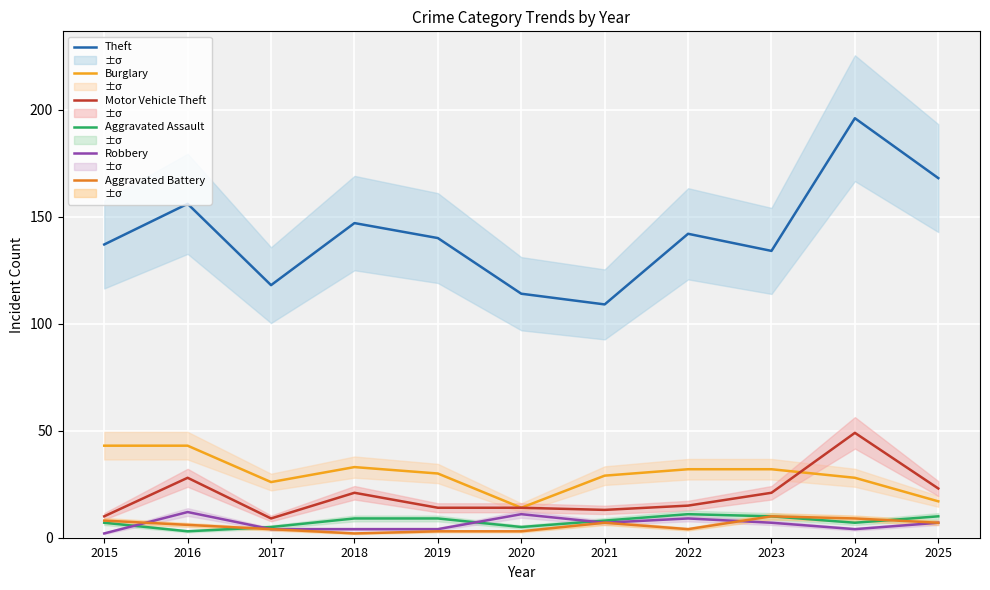

Reading left to right, extract all data points from this chart.

Theft: 2015=137	2016=156	2017=118	2018=147	2019=140	2020=114	2021=109	2022=142	2023=134	2024=196	2025=168
Burglary: 2015=43	2016=43	2017=26	2018=33	2019=30	2020=14	2021=29	2022=32	2023=32	2024=28	2025=17
Motor Vehicle Theft: 2015=10	2016=28	2017=9	2018=21	2019=14	2020=14	2021=13	2022=15	2023=21	2024=49	2025=23
Aggravated Assault: 2015=7	2016=3	2017=5	2018=9	2019=9	2020=5	2021=8	2022=11	2023=10	2024=7	2025=10
Robbery: 2015=2	2016=12	2017=4	2018=4	2019=4	2020=11	2021=7	2022=9	2023=7	2024=4	2025=7
Aggravated Battery: 2015=8	2016=6	2017=4	2018=2	2019=3	2020=3	2021=7	2022=4	2023=10	2024=9	2025=7